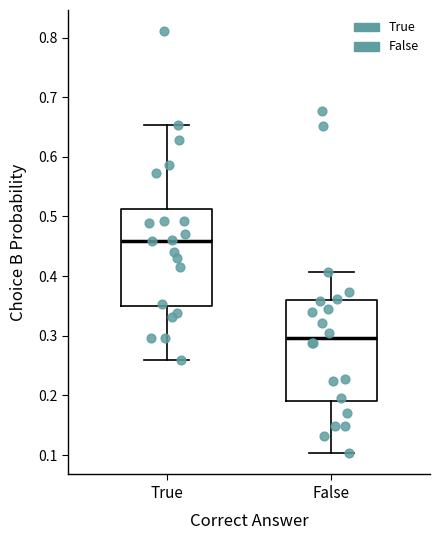

Which box has the lowest median line?

False